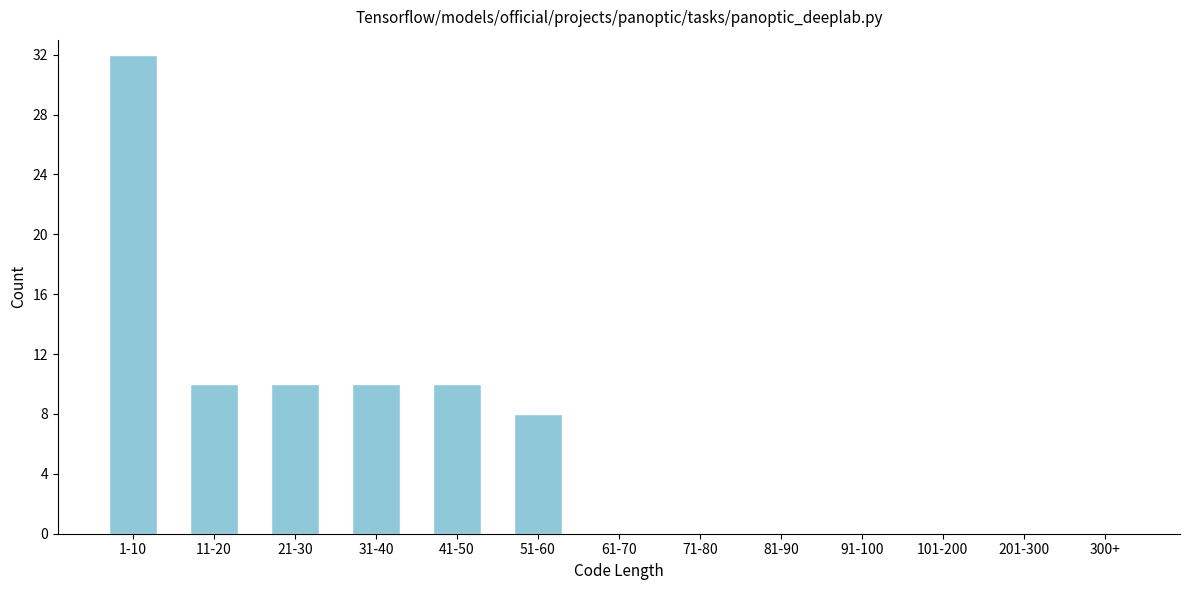

Reading left to right, transcribe all the data shown in this chart.

1-10=32	11-20=10	21-30=10	31-40=10	41-50=10	51-60=8	61-70=0	71-80=0	81-90=0	91-100=0	101-200=0	201-300=0	300+=0